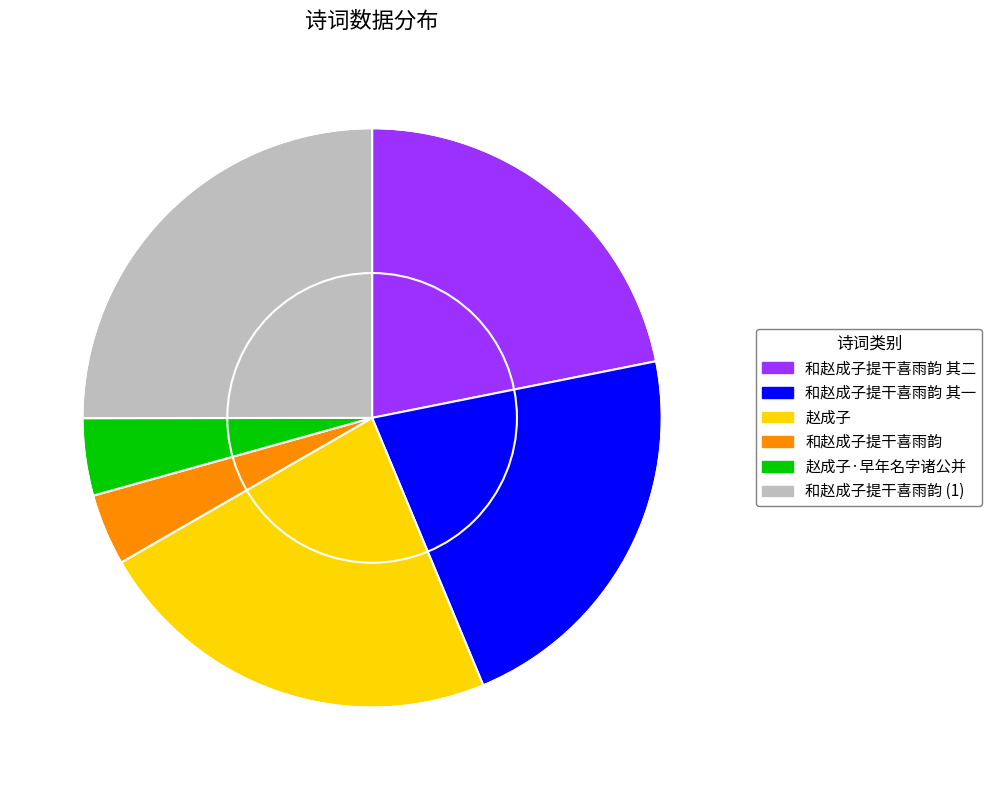

Do 和赵成子提干喜雨韵 其二 and 和赵成子提干喜雨韵 其一 together represent more than half of the pie?

No